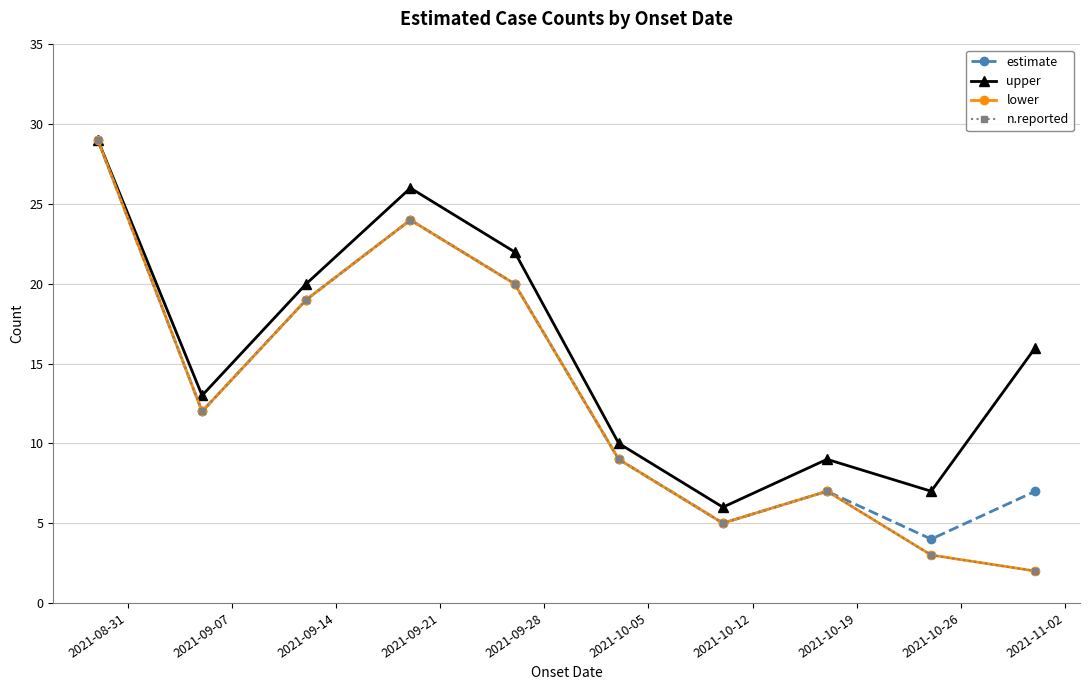

Does the chart have visible grid lines?

Yes